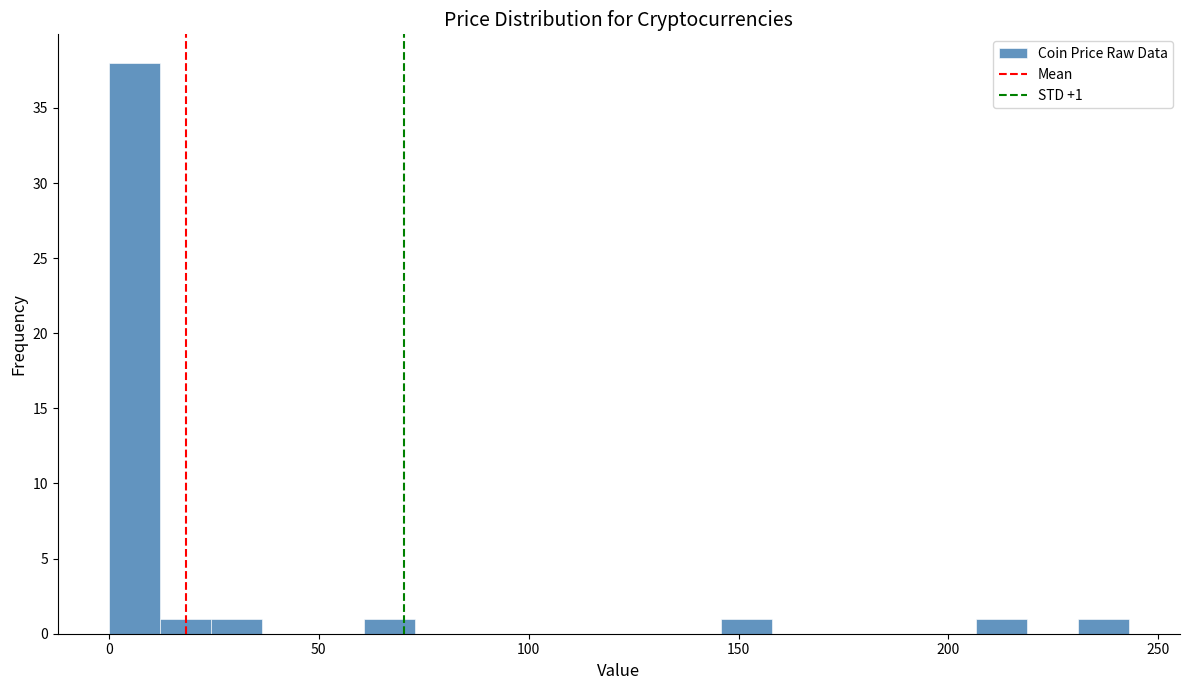

Read against the x-axis, roughly where is the centre of the tallest bar?

5